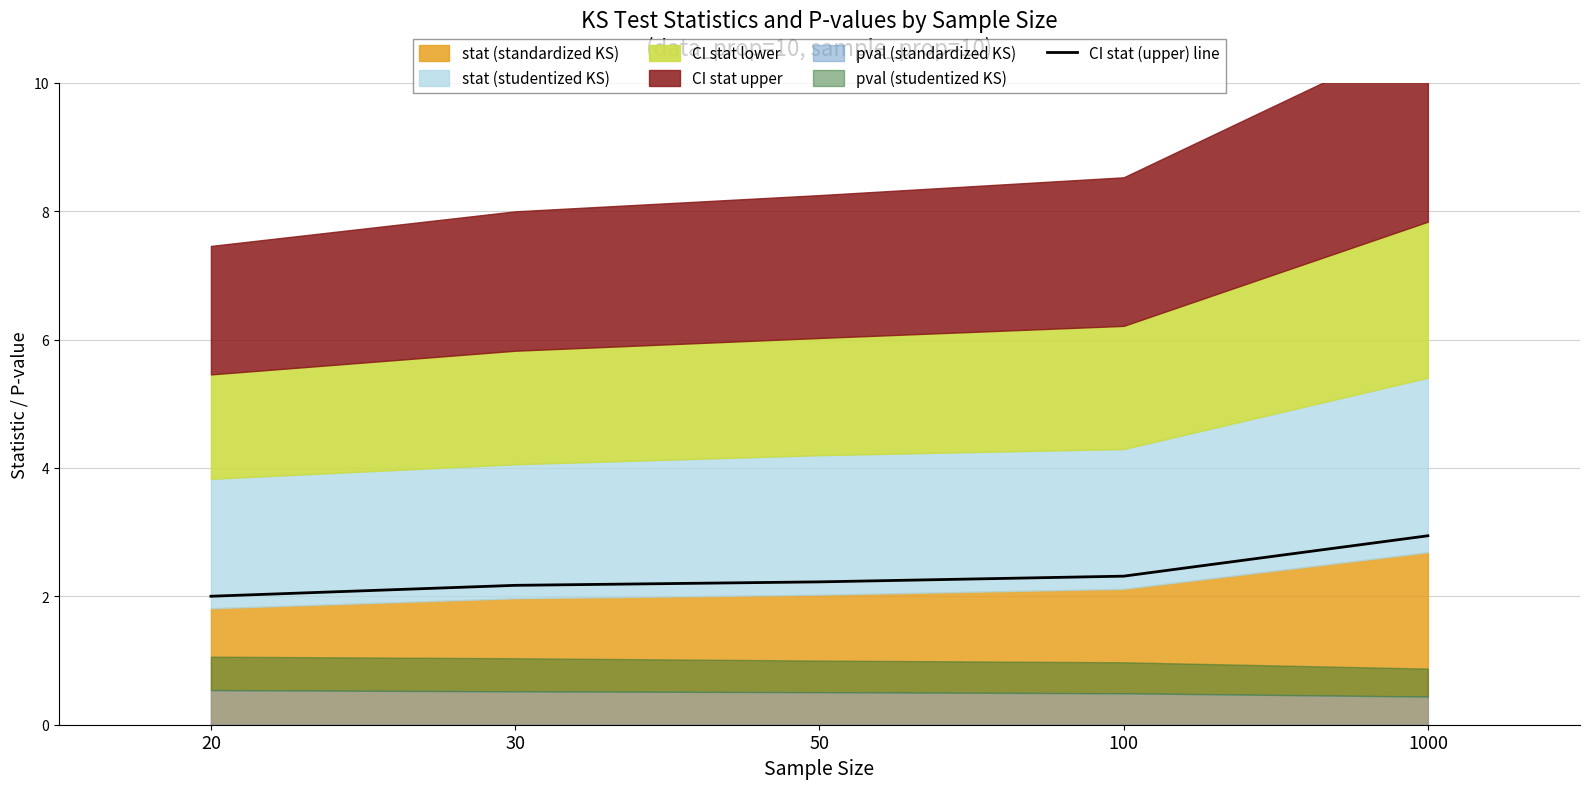

True or false: CI stat (upper) line has a value of 1.1 at 100.

False